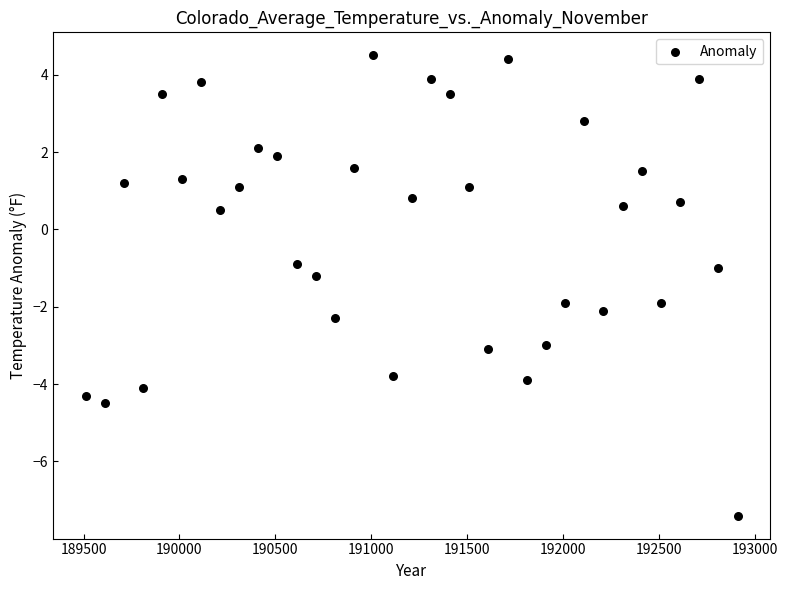

What is the range of Y values (max minus min)?

11.9